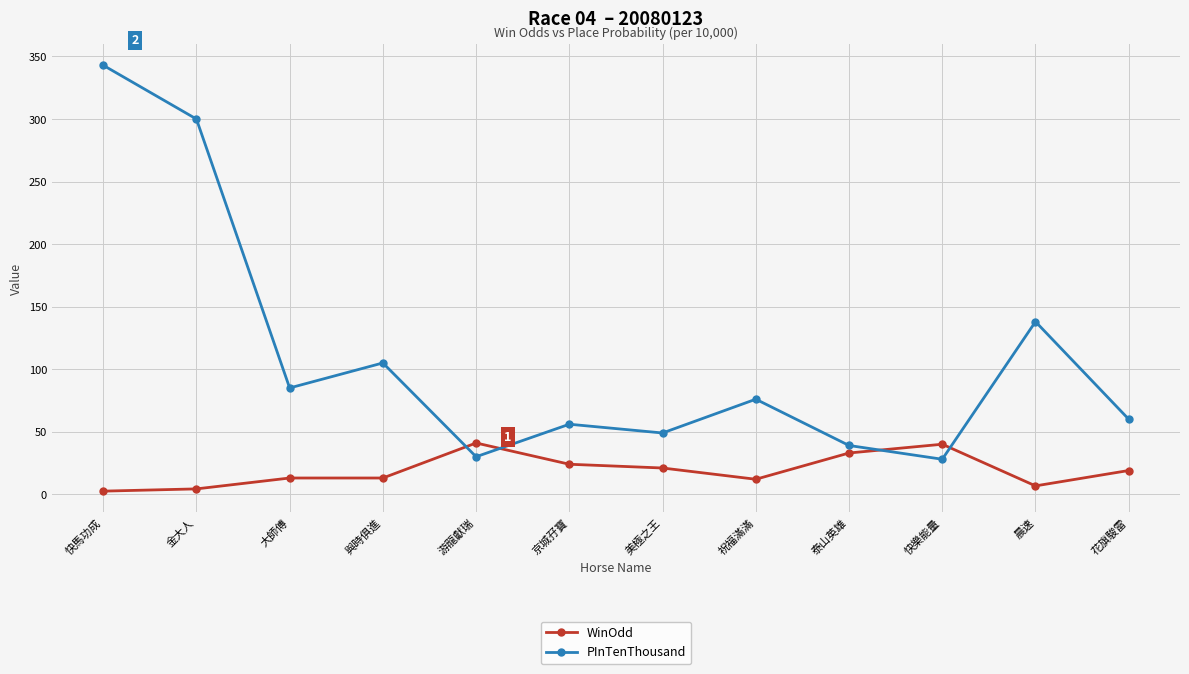

What is the lowest value of the PInTenThousand series?

28.0